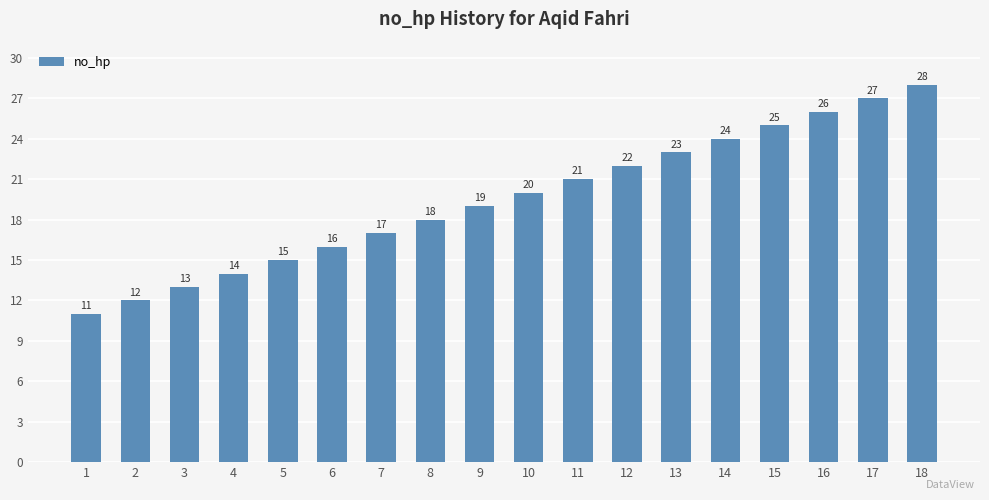

What is the smallest value displayed?

11